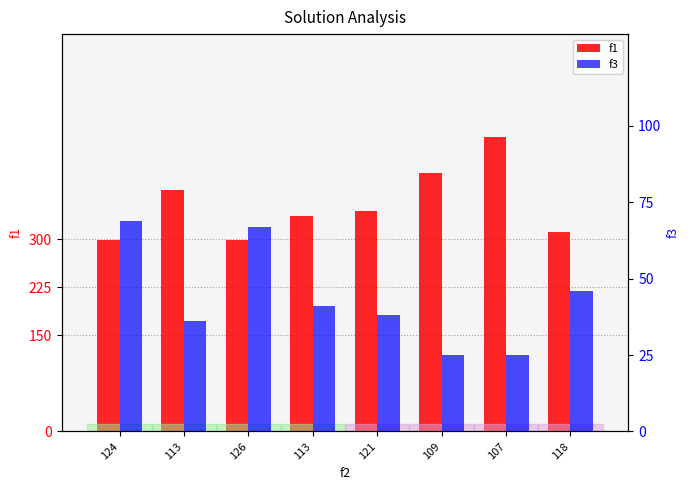

What is the average value of the f1 series?

353.3